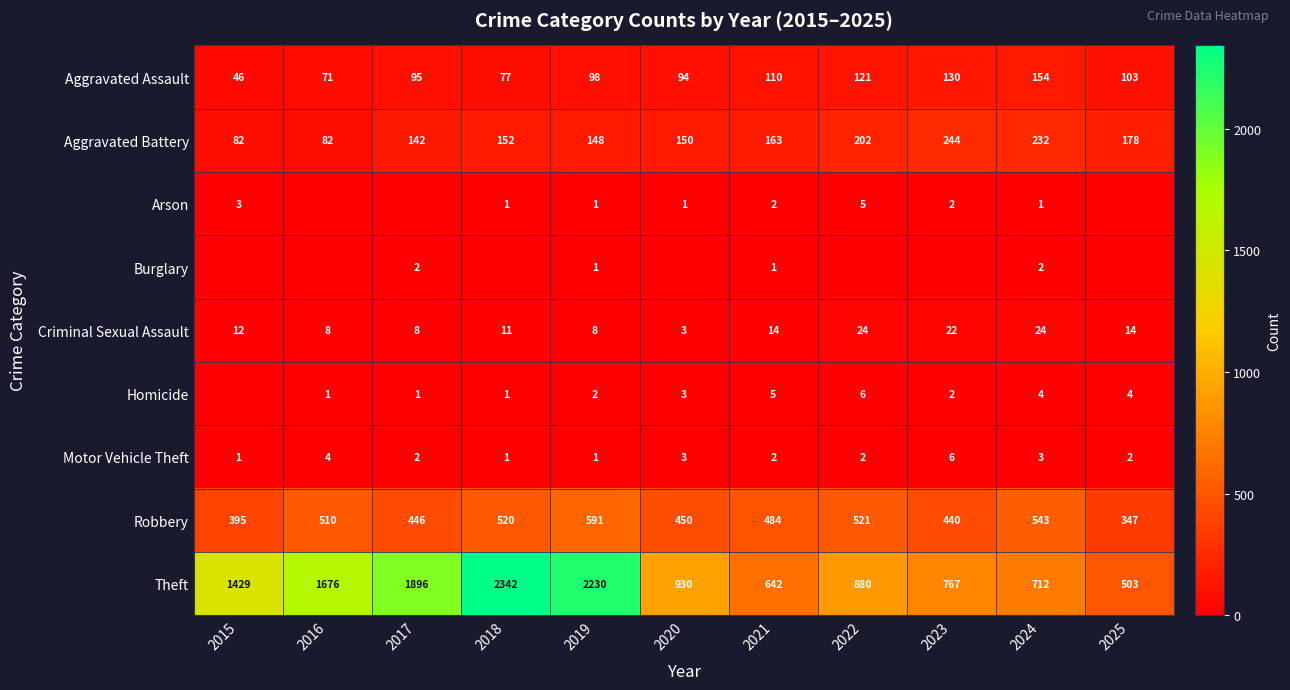

What is the difference between the maximum and minimum values in the Theft series?

1839